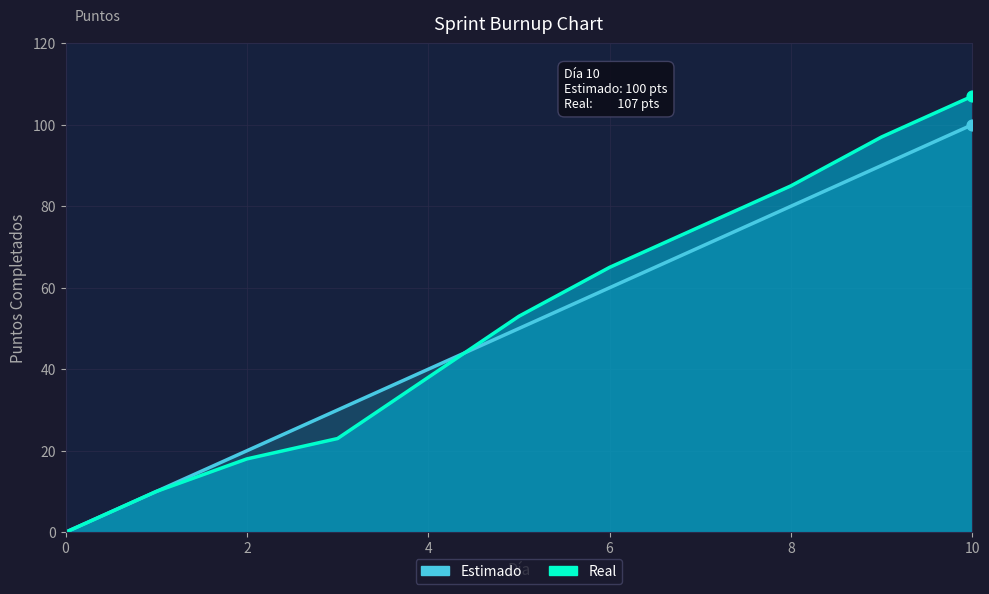

At how many categories does at least one series exceed 45?

6